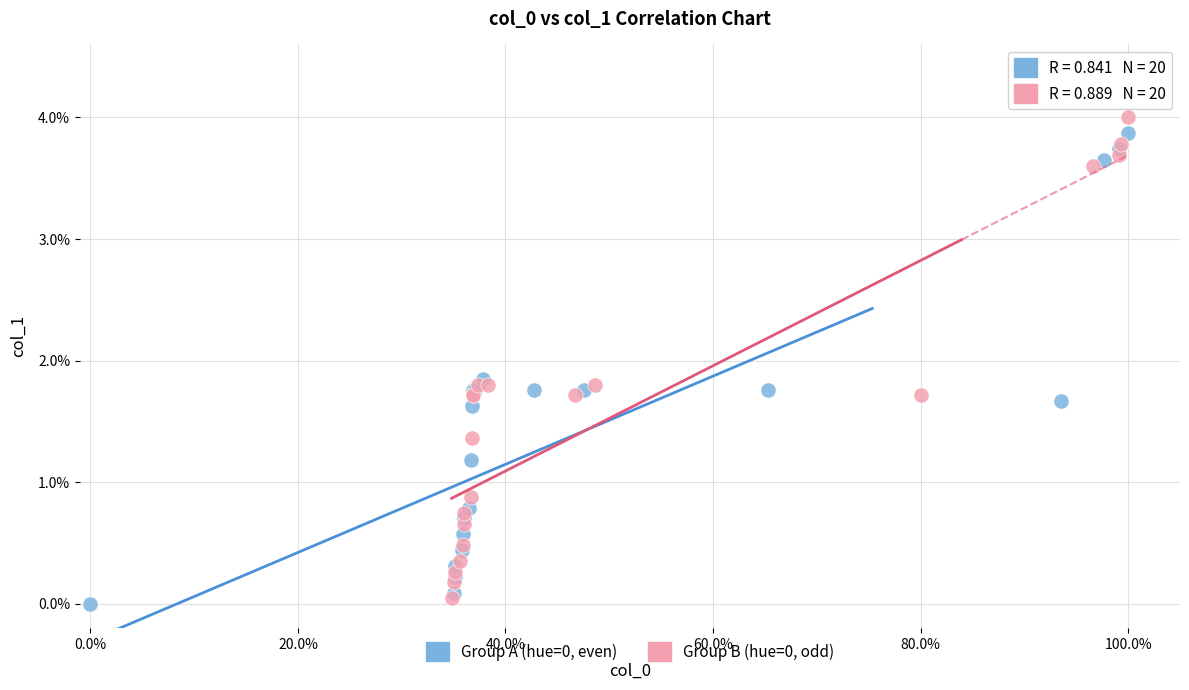

Which series has the widest spread of Y values?

Group B (hue=0, odd)